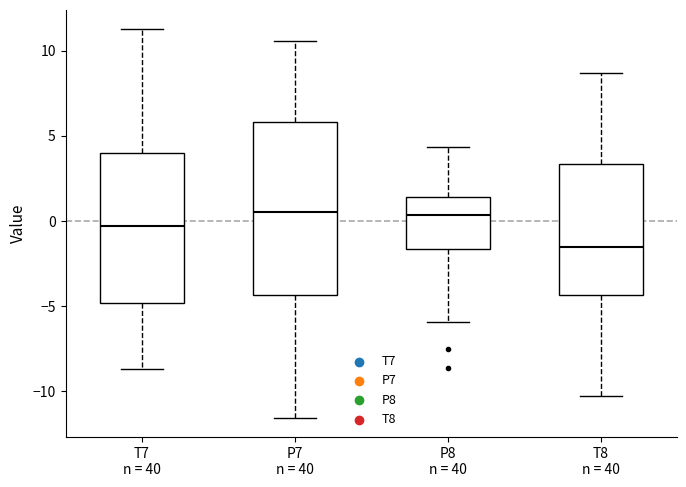

Comparing the boxes themselves (not the whiskers), which one is the tallest?

P7 n = 40